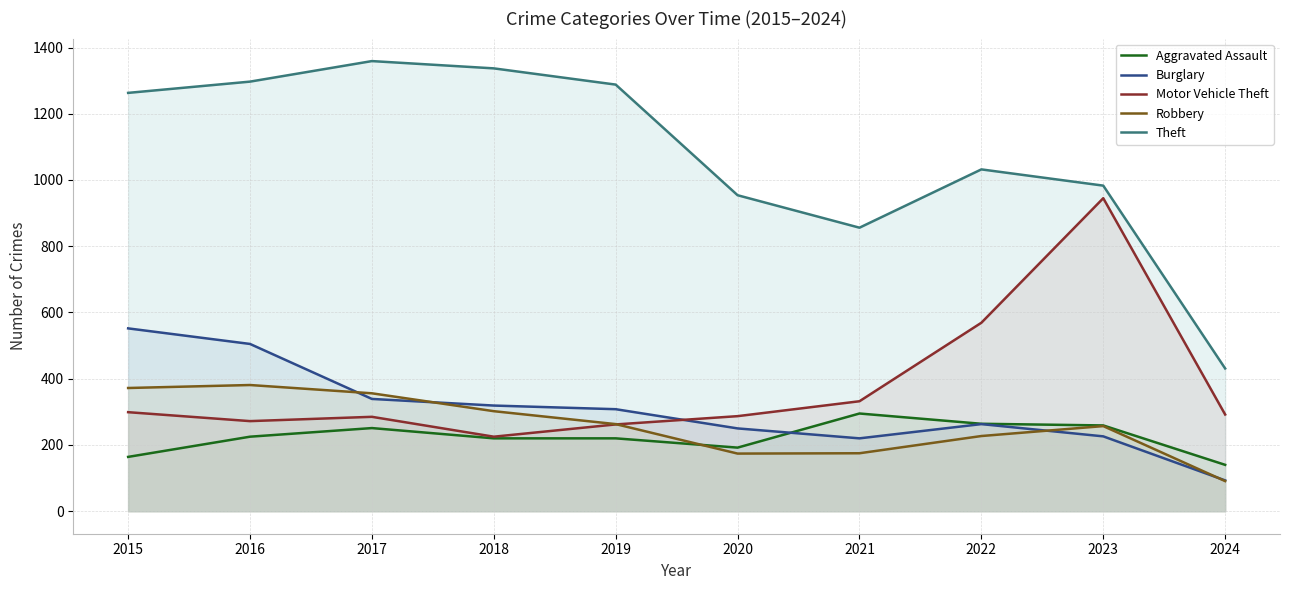

What is the value of the Burglary point at the 1st from the left?

552